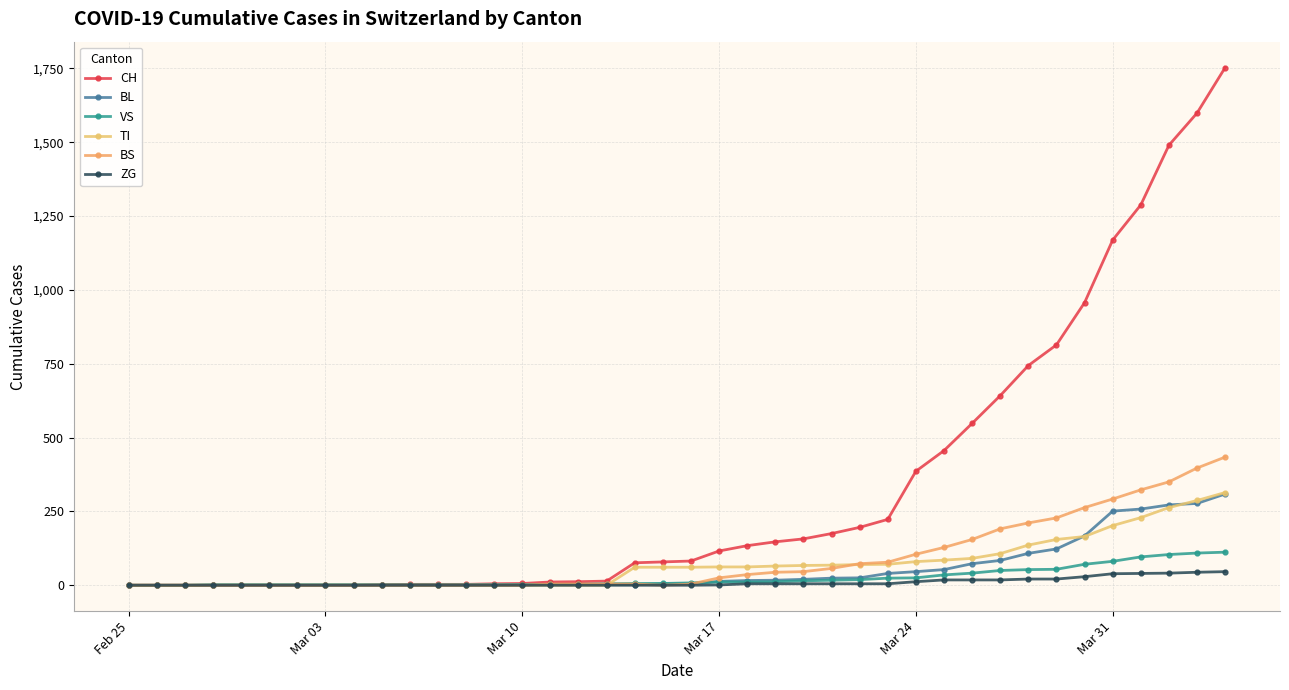

Which series has the widest spread of values?

CH